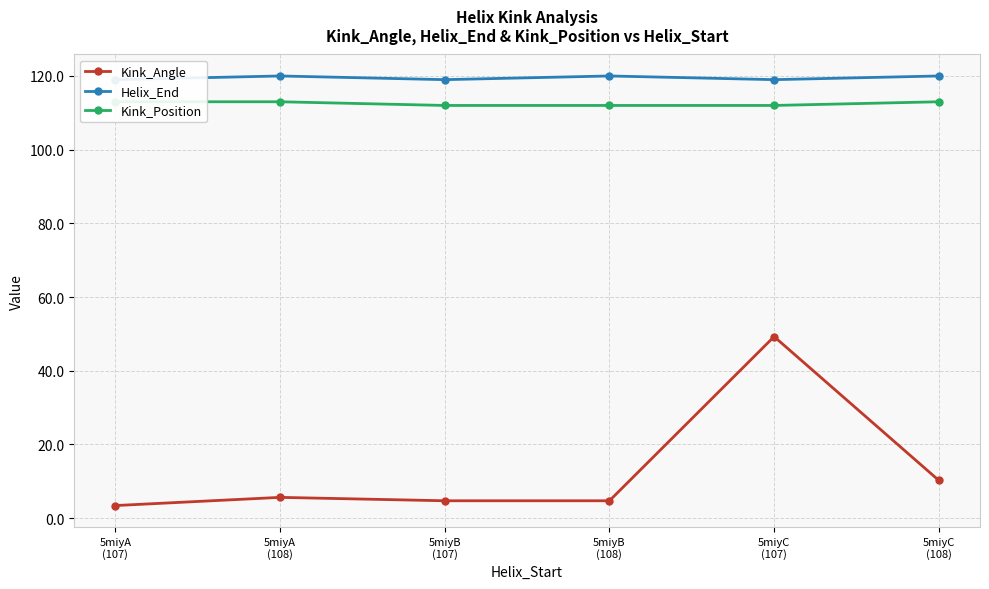

What are all the series names shown in the legend?

Kink_Angle, Helix_End, Kink_Position